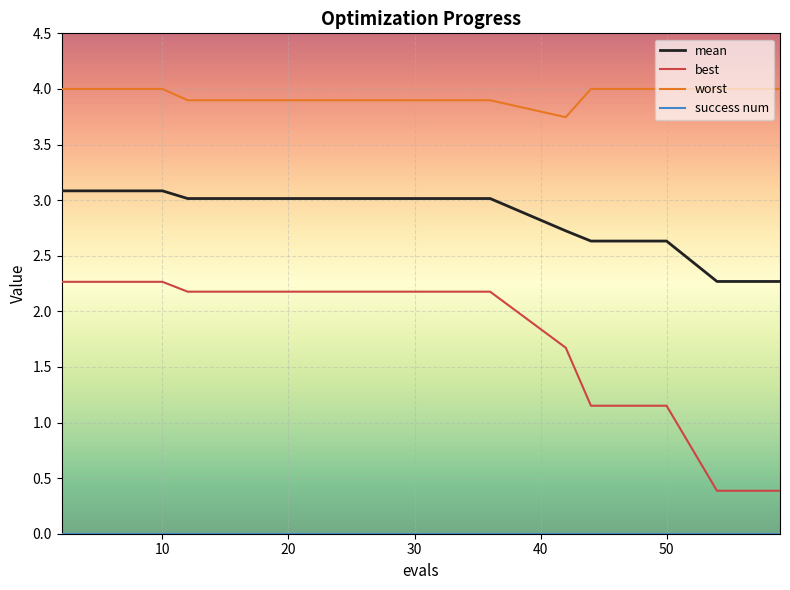

True or false: worst and mean cross at least once.

False